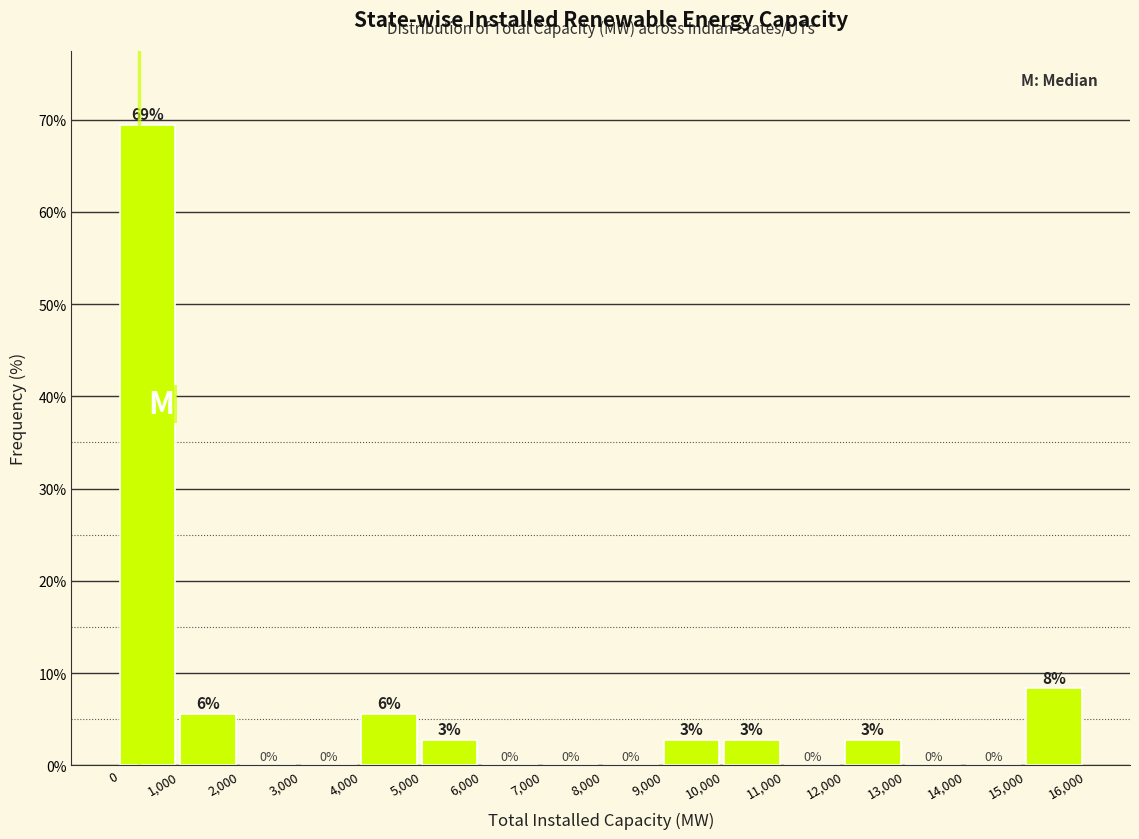

Which range on the x-axis has the tallest bar?

0 to 1,000